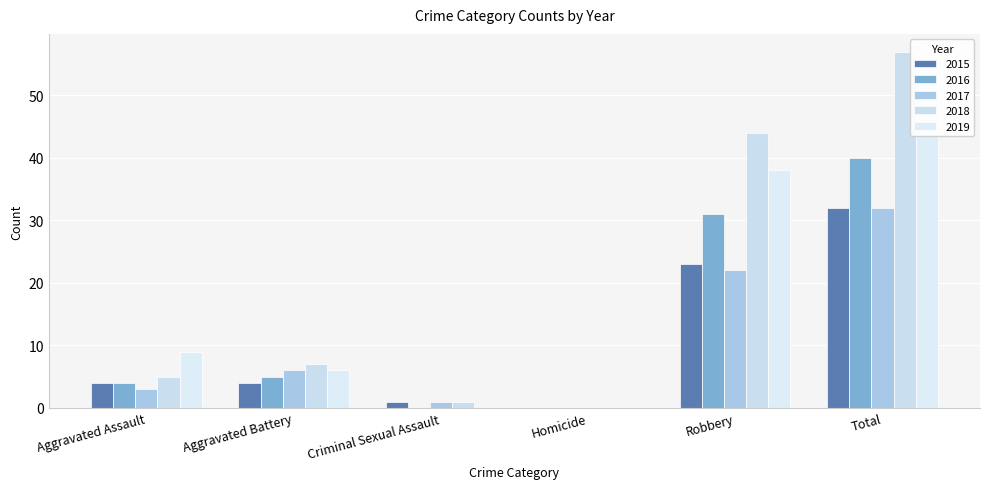

The 2018 series shows -36 at Homicide. True or false?

False